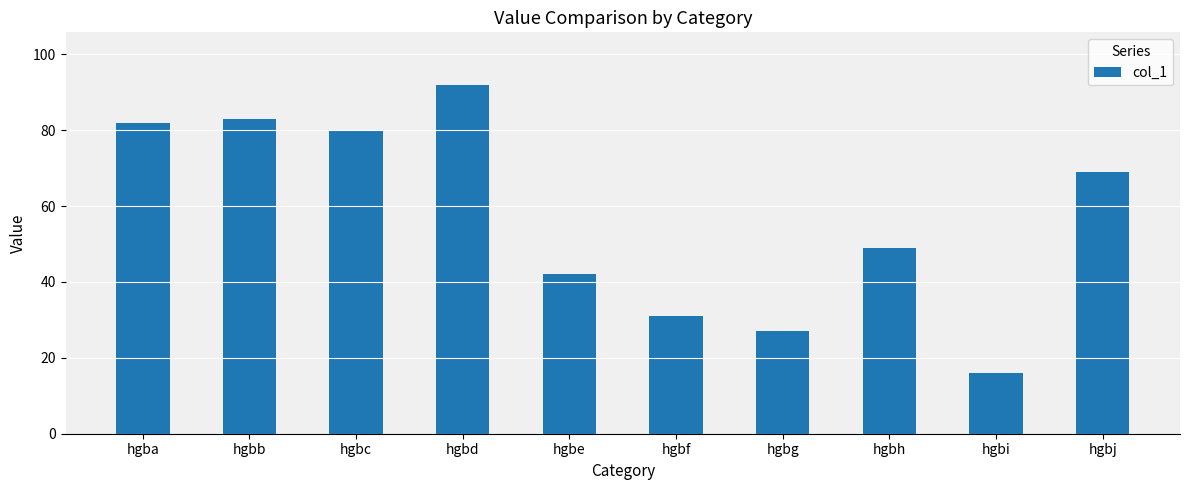

Is it true that the value at hgbd is 166?

False